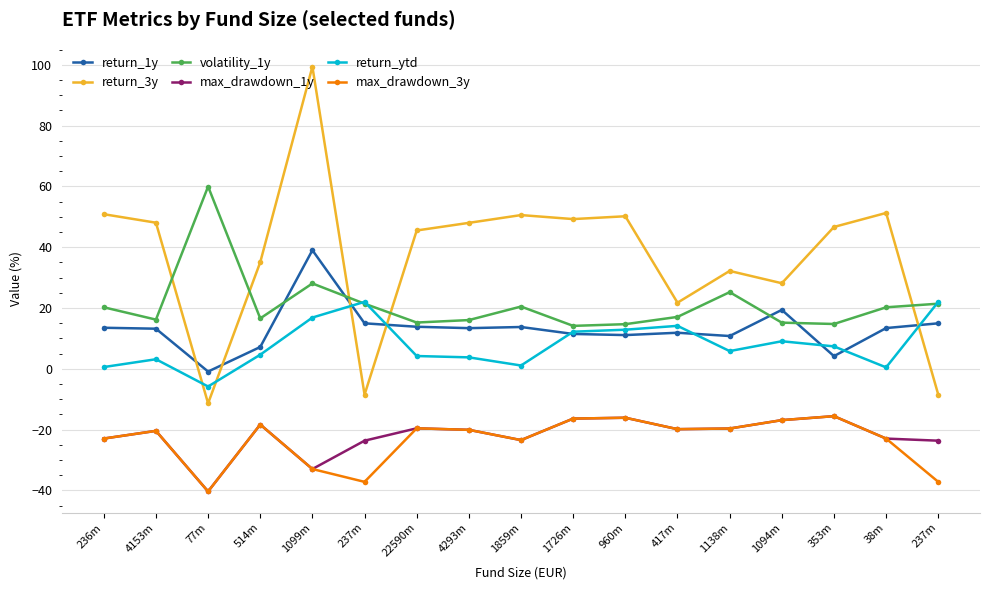

Where does the volatility_1y series first go above 17?

236m